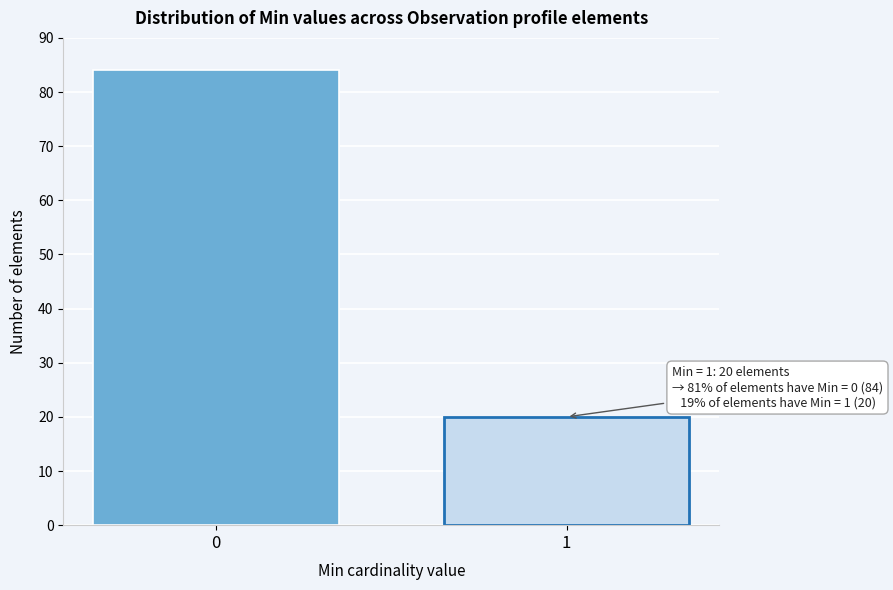

Reading left to right, extract all data points from this chart.

0=84	1=20